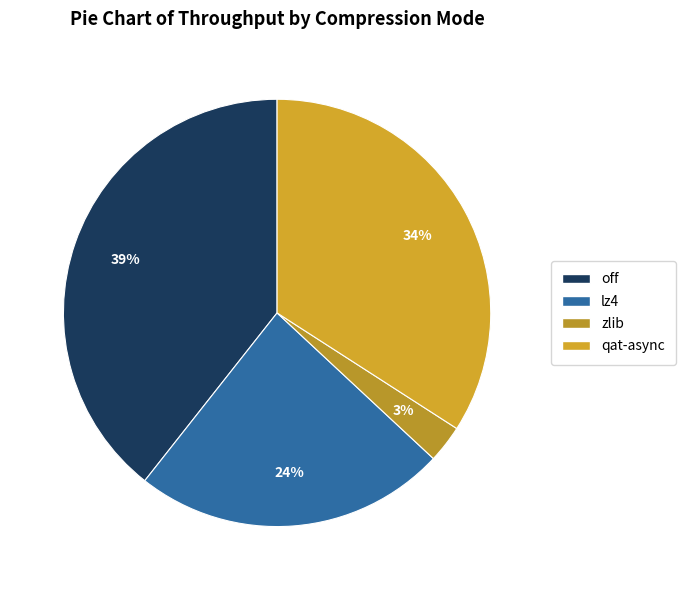

To the nearest percent, what is the average slice percentage?

25%